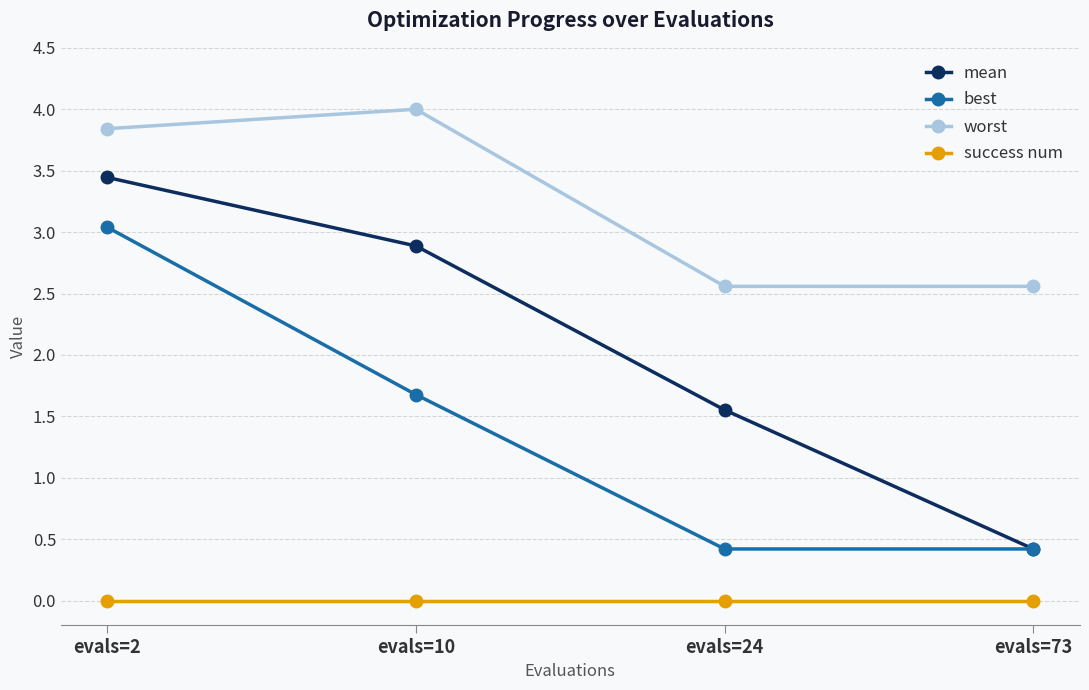

What is the approximate value of mean at evals=10?

2.9